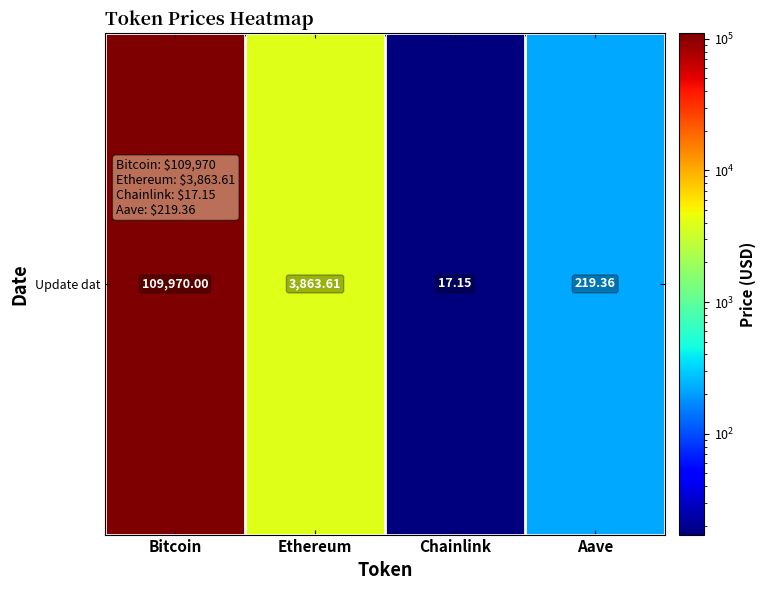

Reading left to right, what are all the values shown in this chart?

Bitcoin=109970.0	Ethereum=3863.6	Chainlink=17.1	Aave=219.4